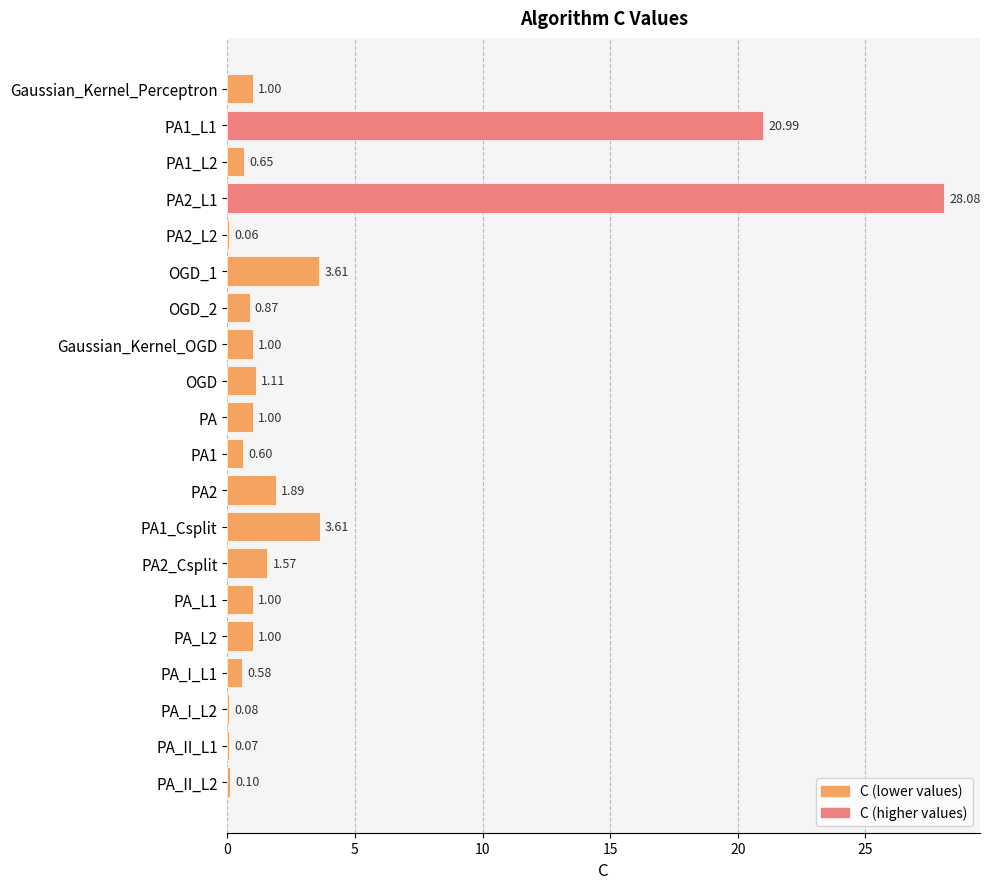

What is the change in value from Gaussian_Kernel_Perceptron to PA_I_L2?

-0.9